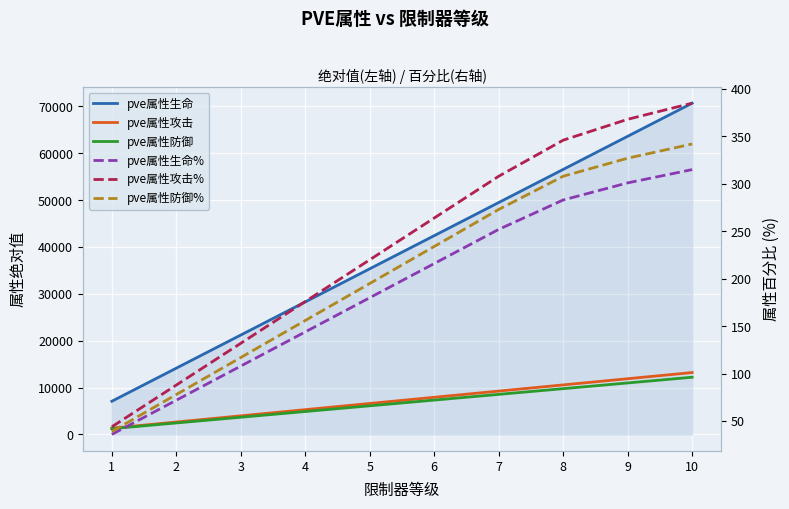

Which category has the highest value in the pve属性攻击% series?

10